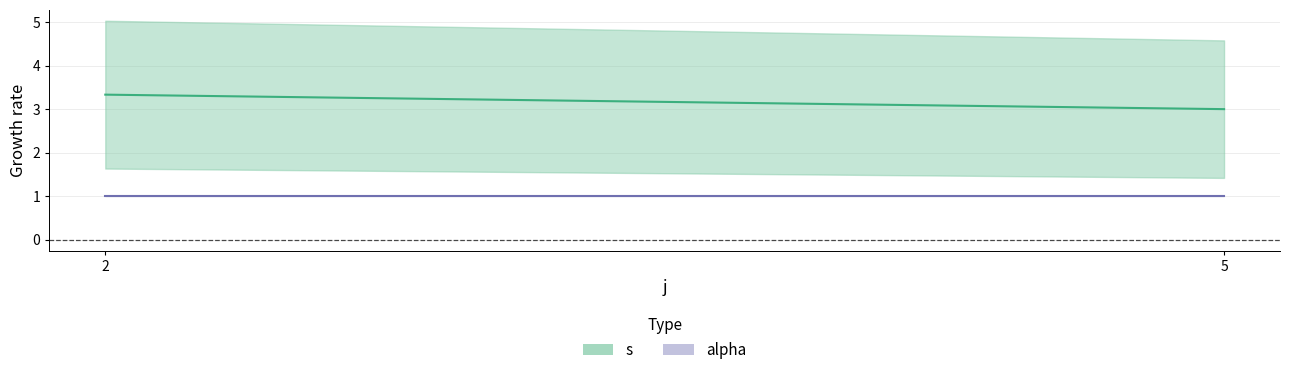

True or false: s and alpha intersect in this chart.

False